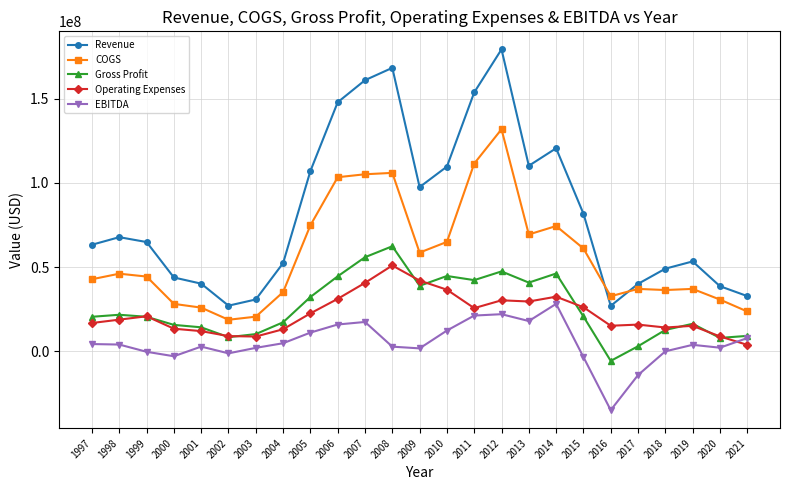

True or false: Revenue has more than 1 interior local peaks.

True